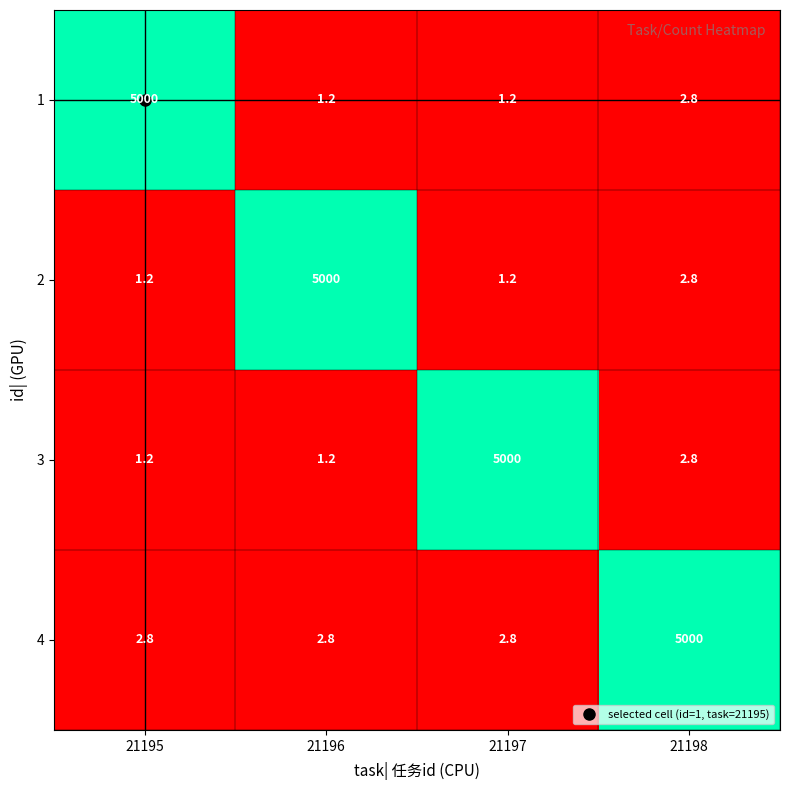

What is the sum of all 3 values?

5005.2